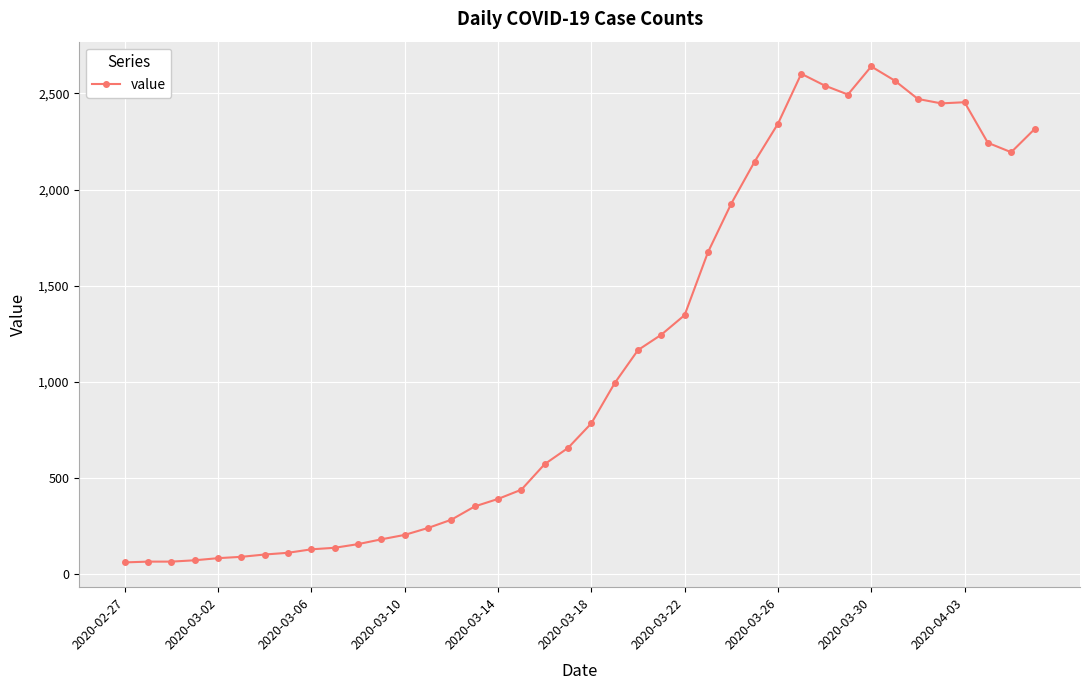

What is the average value?

1124